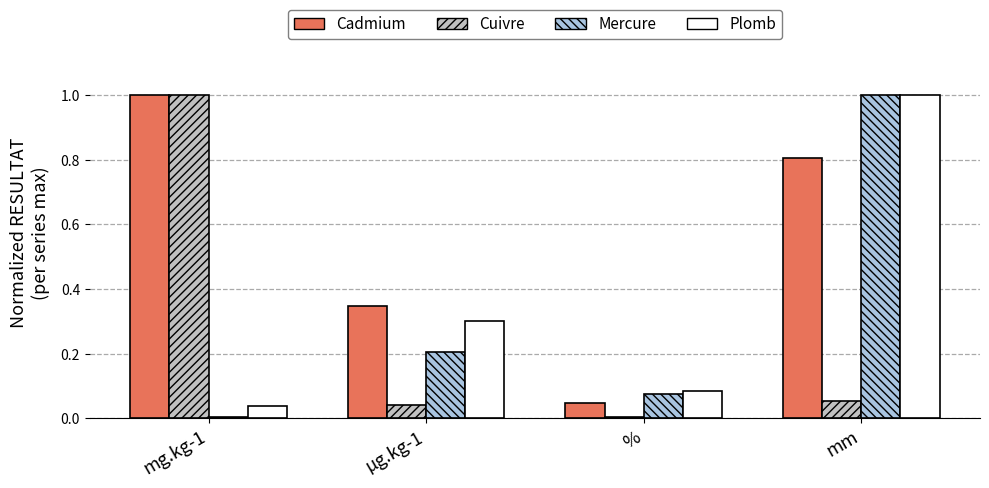

How many groups of bars are there?

4